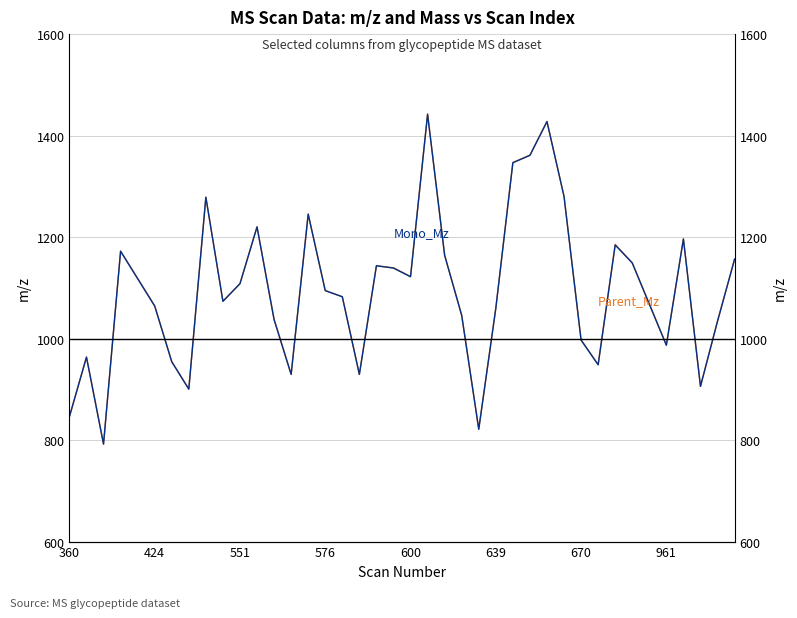

How many data points in Parent_Mz are less than 1094?

20